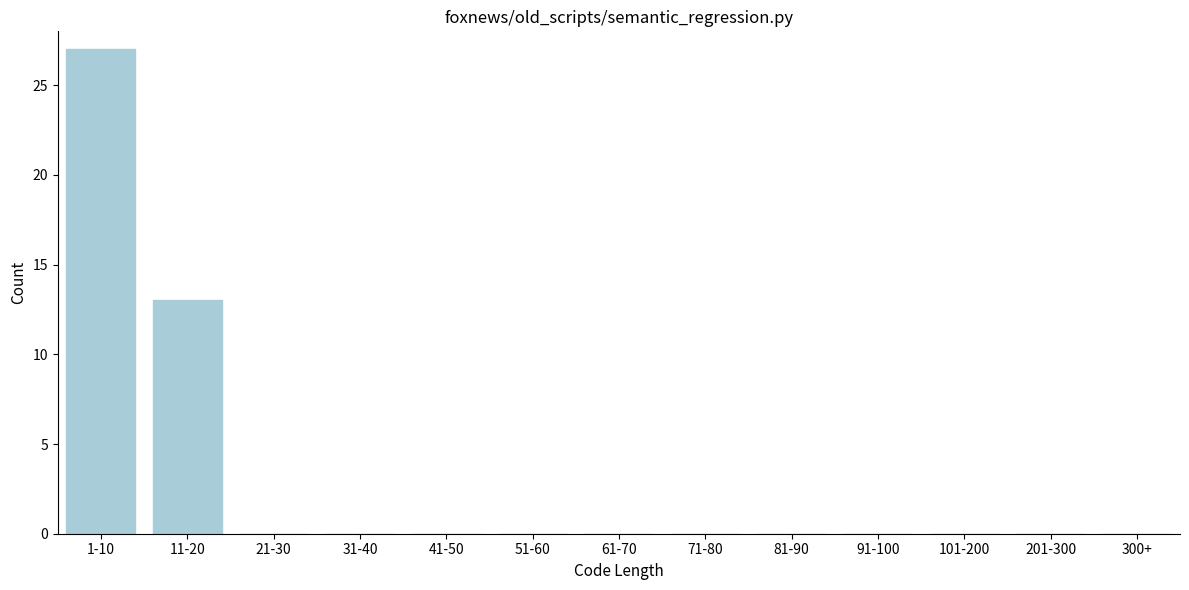

Reading left to right, extract all data points from this chart.

1-10=27	11-20=13	21-30=0	31-40=0	41-50=0	51-60=0	61-70=0	71-80=0	81-90=0	91-100=0	101-200=0	201-300=0	300+=0